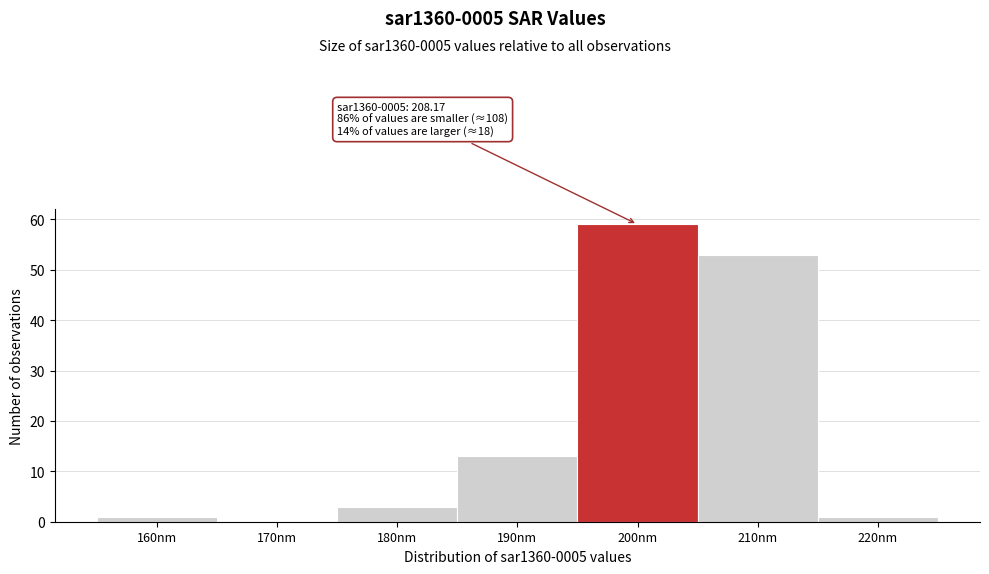

Reading left to right, extract all data points from this chart.

160nm=1	170nm=0	180nm=3	190nm=13	200nm=59	210nm=53	220nm=1